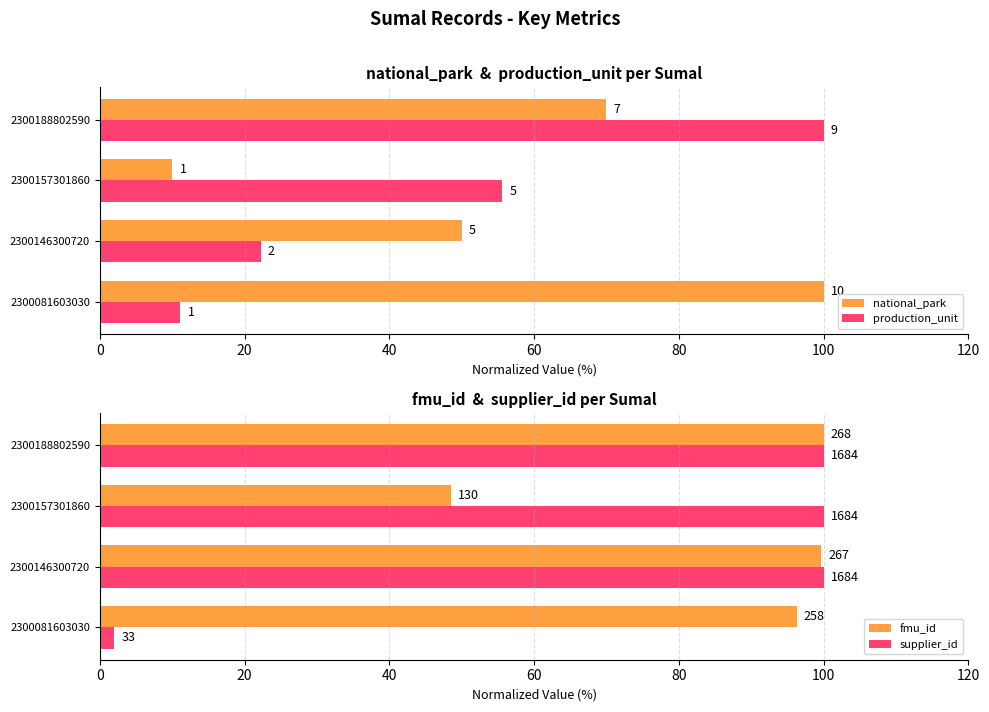

True or false: supplier_id has a value of 52.8 at 2300157301860.

False